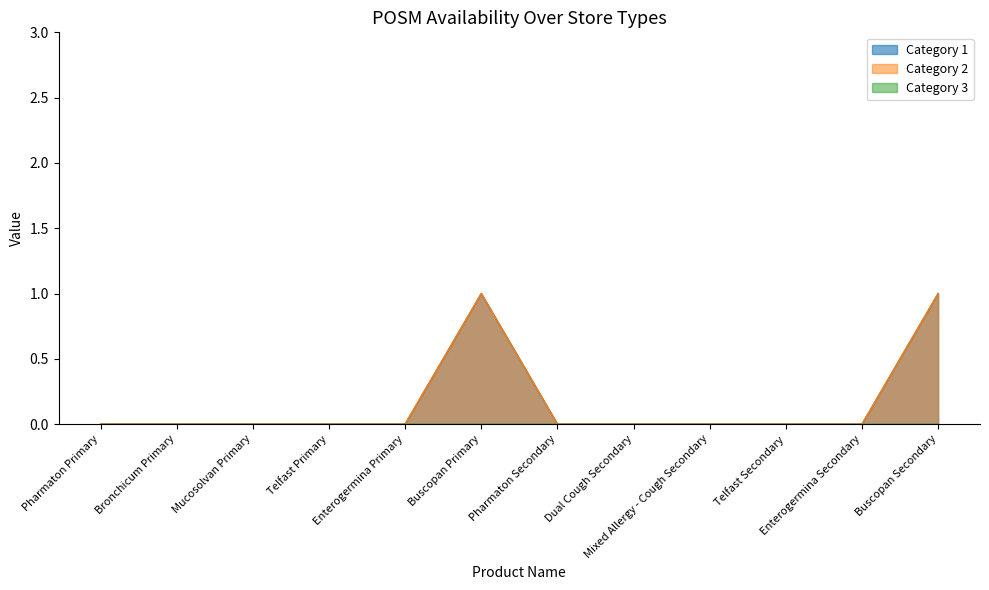

What is the label of the 12th point from the left?

Buscopan Secondary